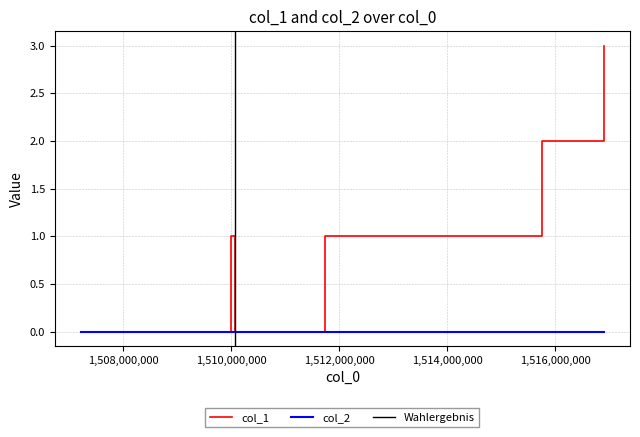

What is the greatest value displayed?

3